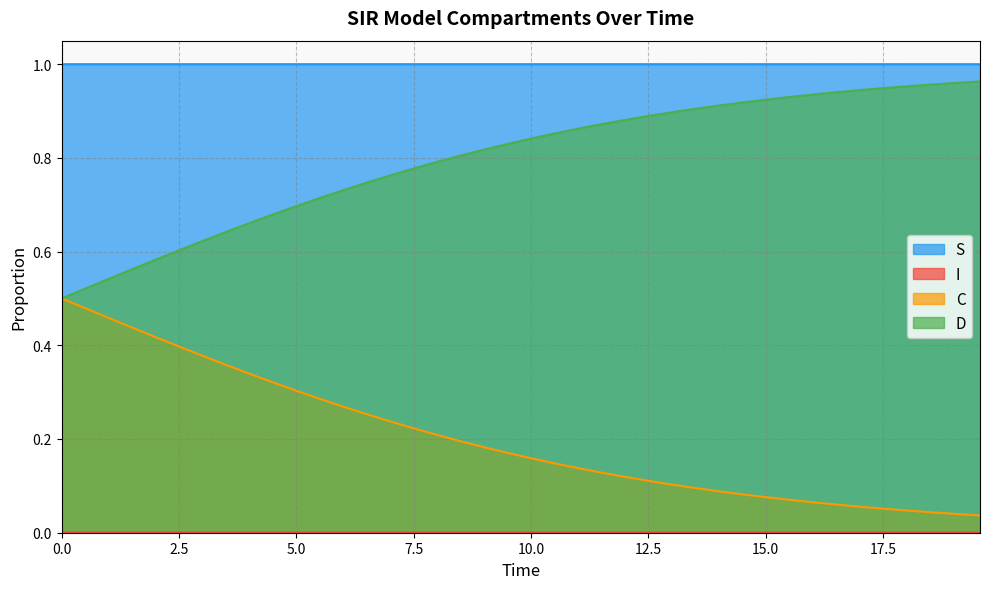

How many series are shown in this chart?

4